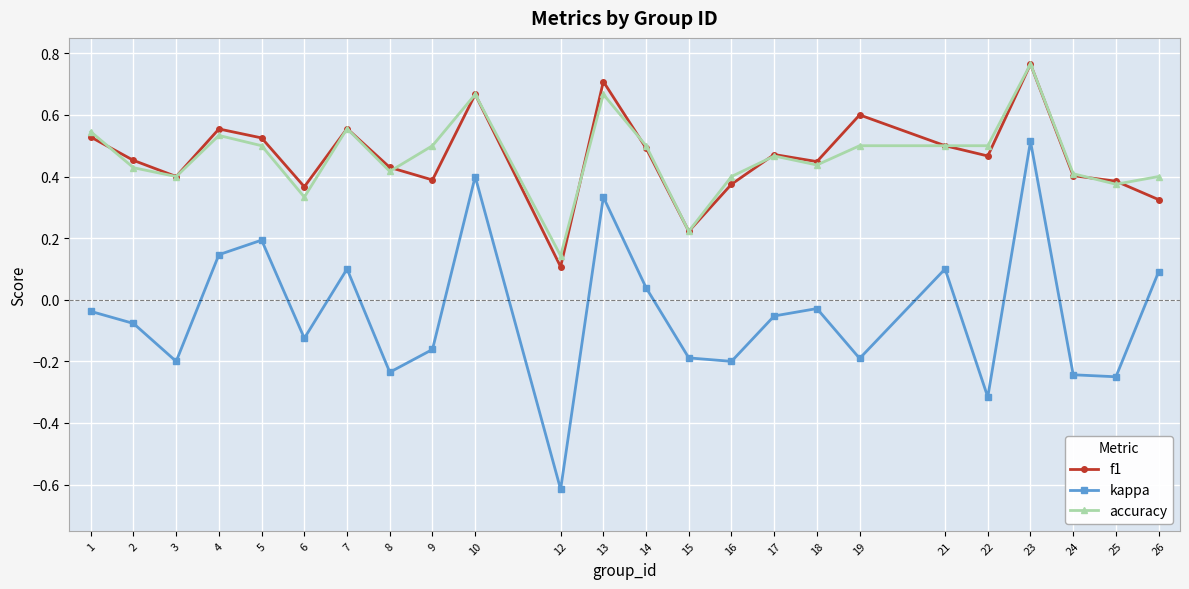

Is the value of kappa at 18 greater than the value of accuracy at 18?

No